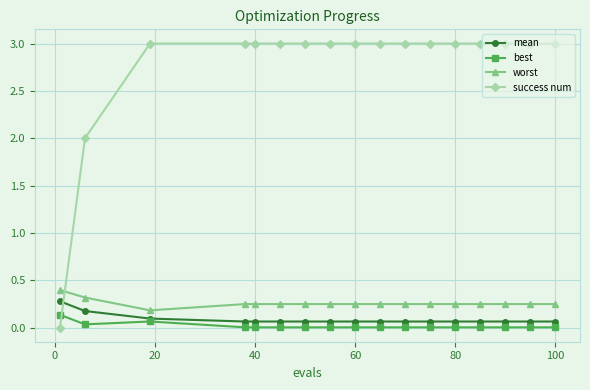

What is the highest value of the success num series?

3.0